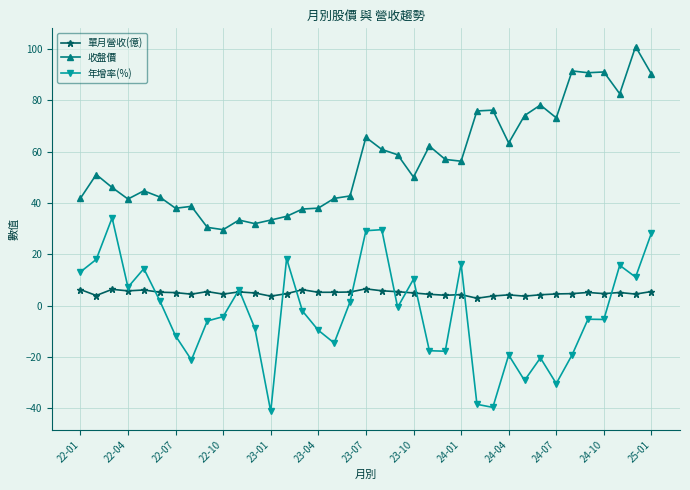

Rank the series by their maximum value, from highest to lowest.

收盤價, 年增率(%), 單月營收(億)